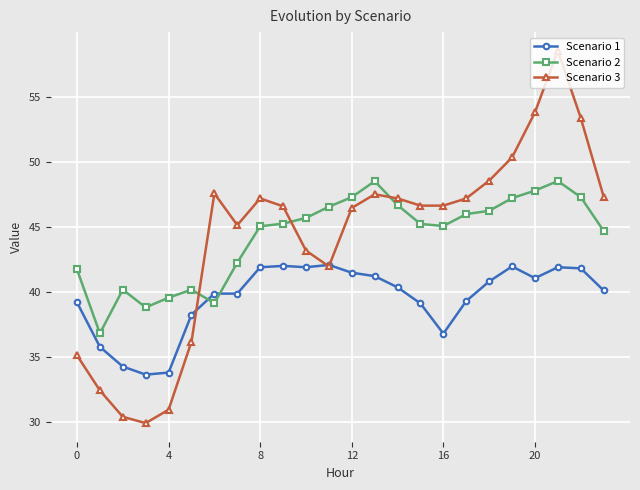

What is the minimum value shown in the chart?

29.9